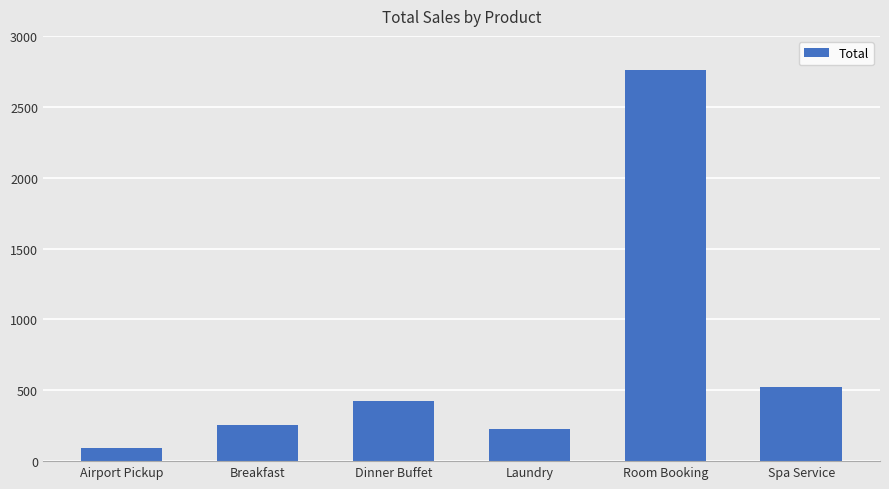

True or false: the data shows 924 at Spa Service.

False